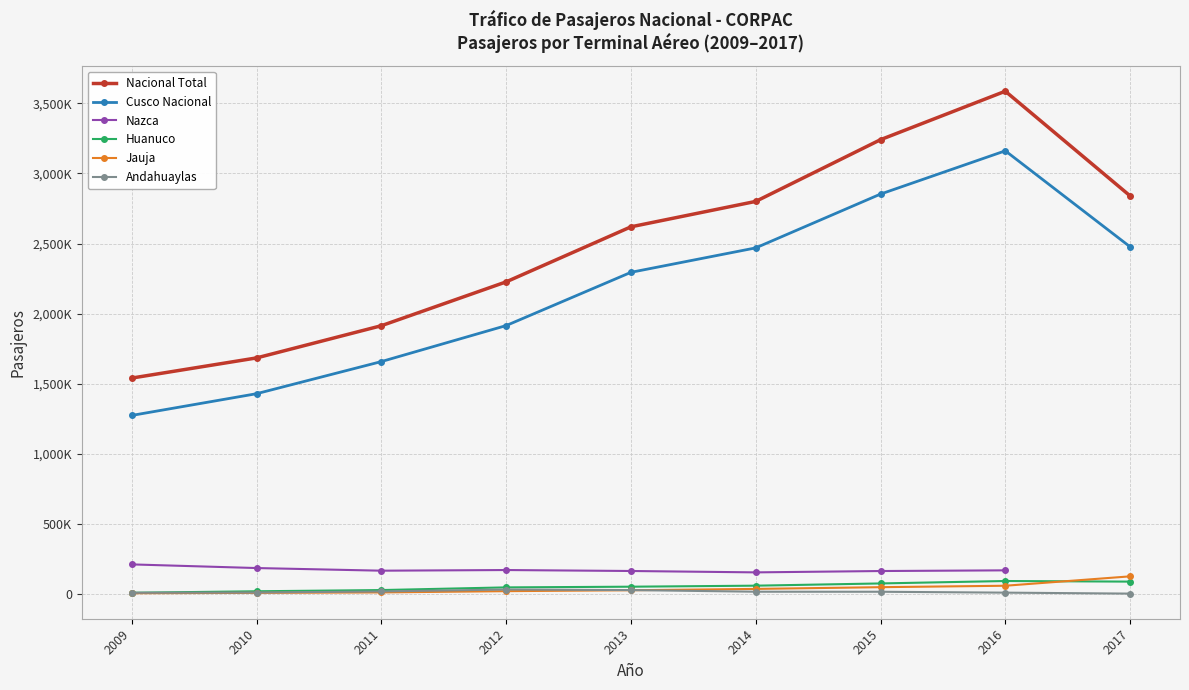

What is the value of the Nacional Total point at the 5th from the left?

2619493.0